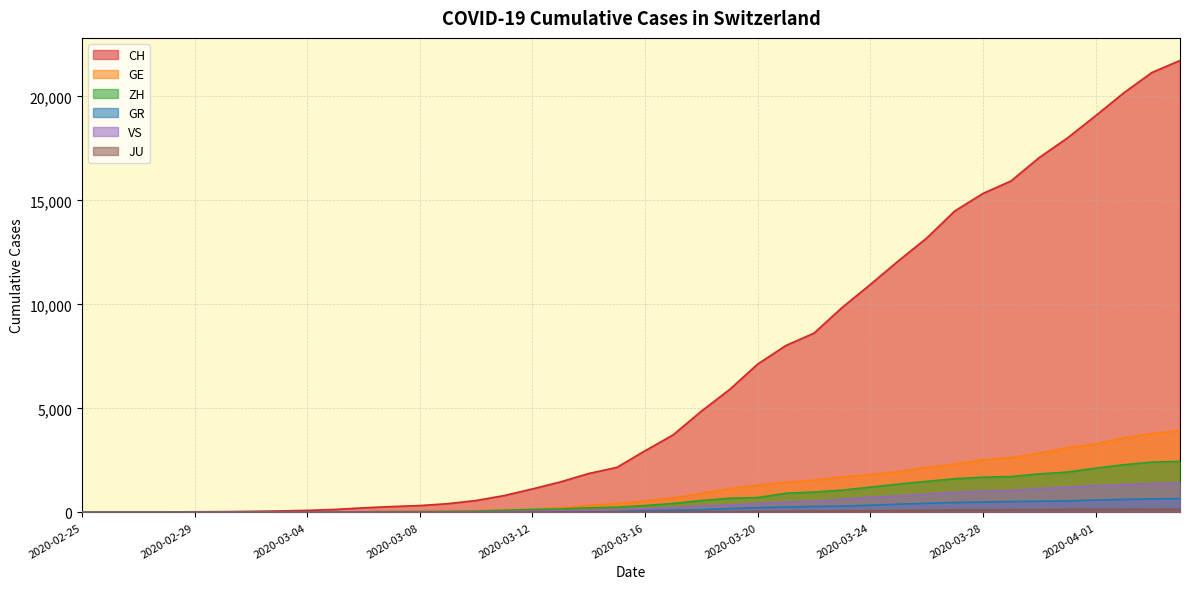

How many values in ZH are above zero?

38